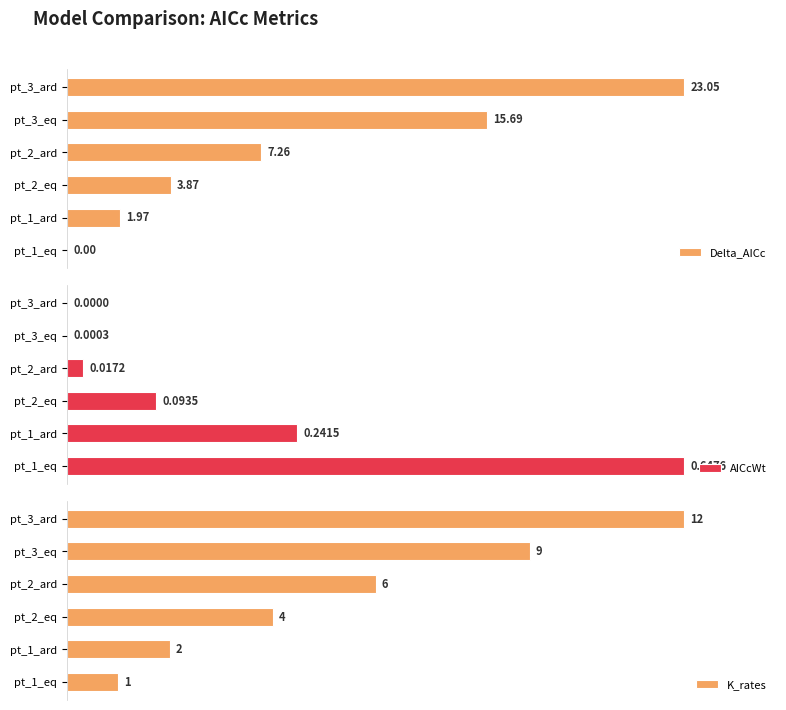

Between pt_3_eq and pt_1_ard, which is larger?

pt_3_eq